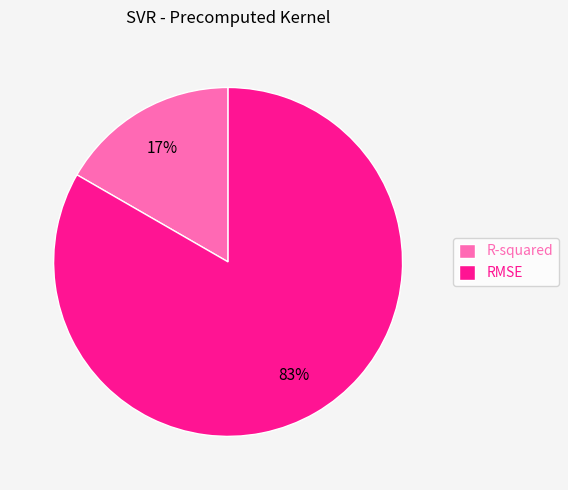

To the nearest percent, what percentage of the pie is R-squared?

17%